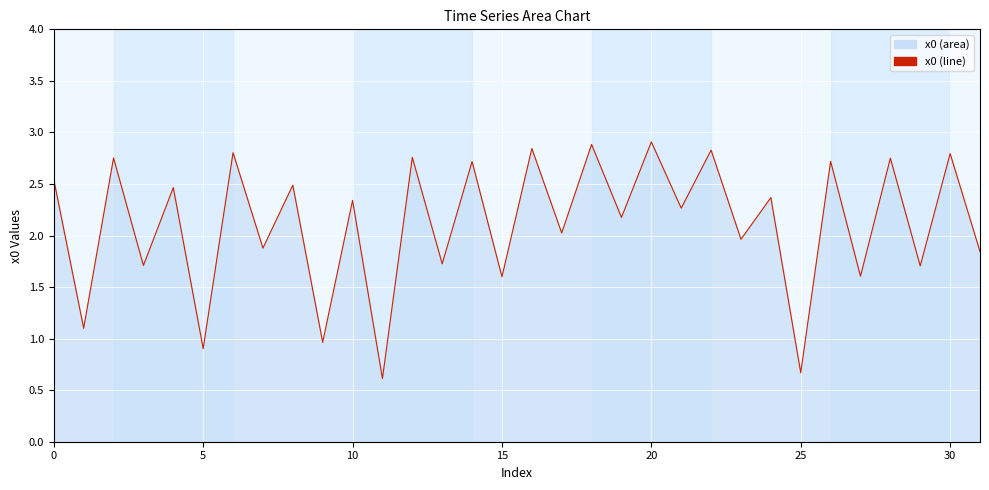

Count the number of values greater than 2.

19